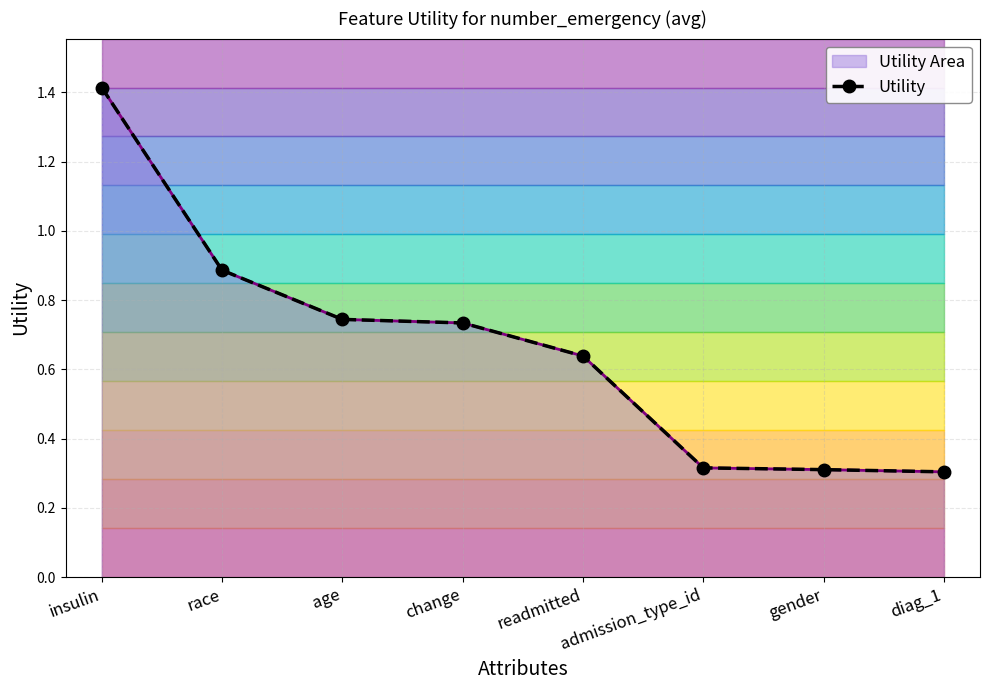

Reading right to left, transcribe all the data shown in this chart.

0.3	0.3	0.3	0.6	0.7	0.7	0.9	1.4